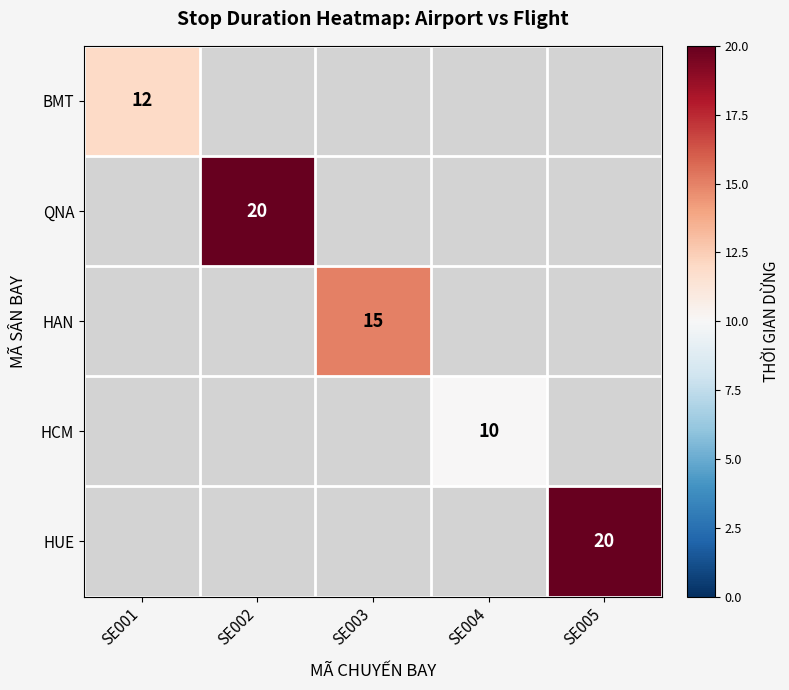

At how many categories does at least one series exceed 11?

4